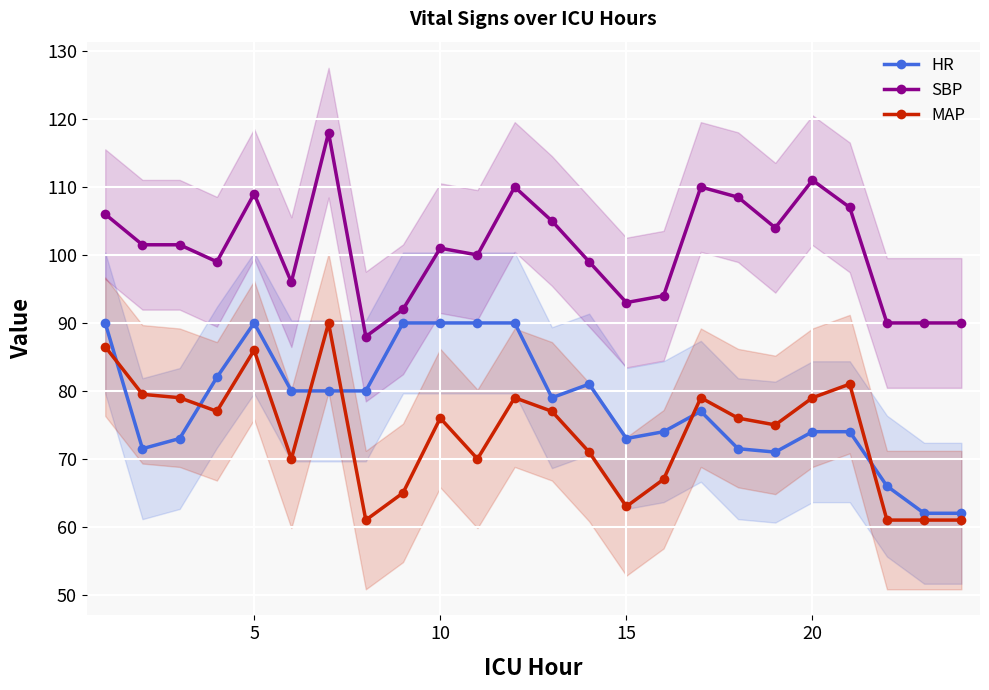

True or false: HR and SBP intersect in this chart.

False